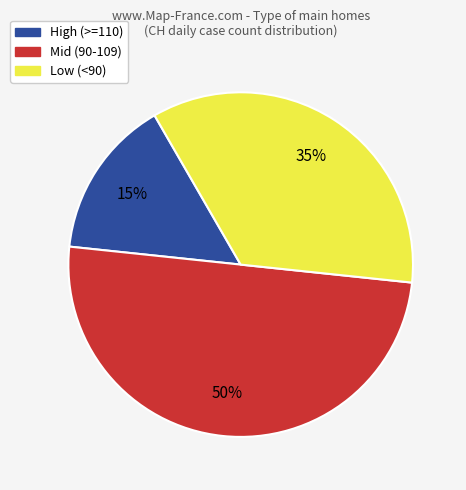

To the nearest percent, what is the difference between the largest and smallest slice percentages?

35%